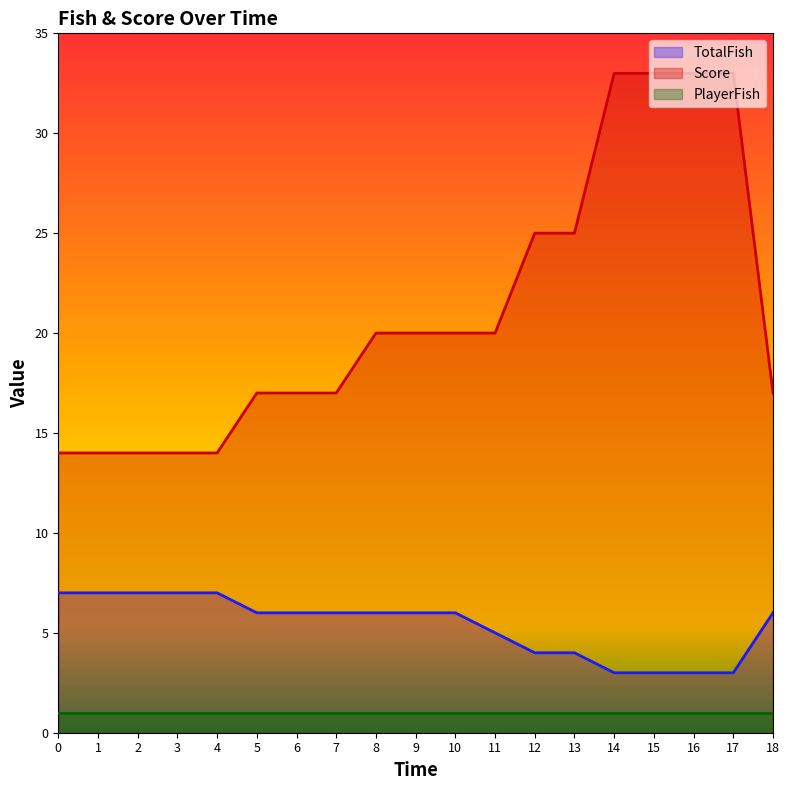

Rank the categories by Score value from highest to lowest.

14, 15, 16, 17, 12, 13, 8, 9, 10, 11, 5, 6, 7, 18, 0, 1, 2, 3, 4